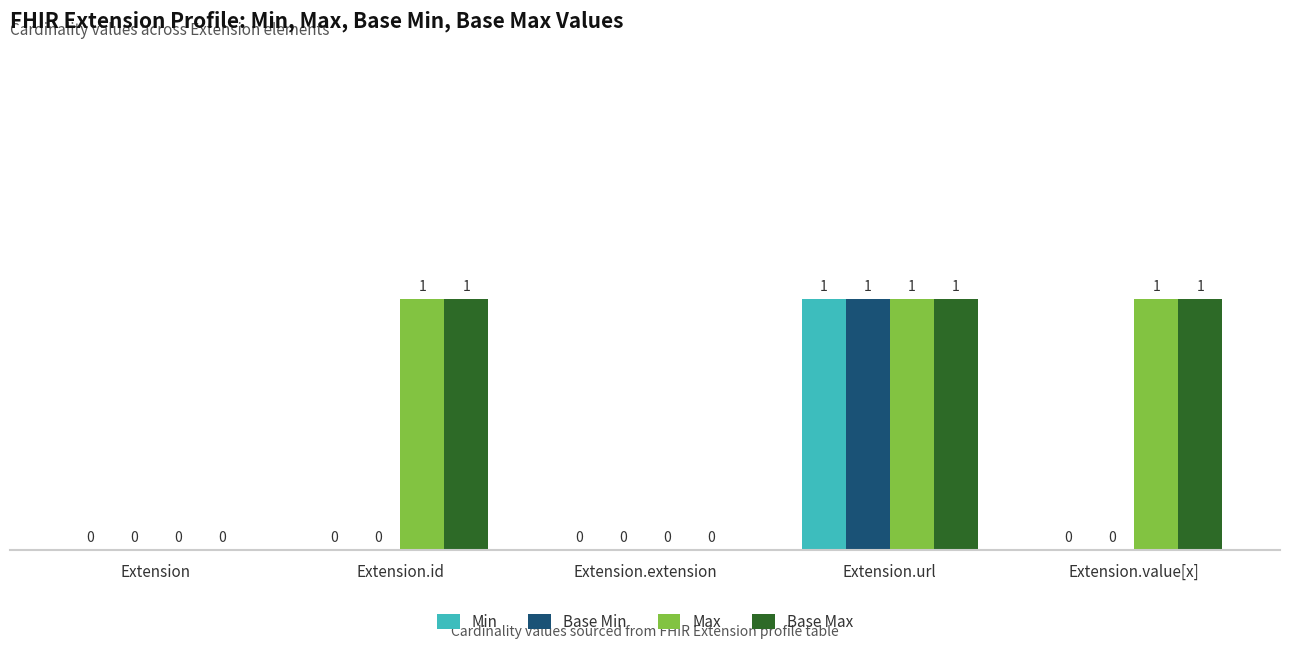

True or false: Base Min has a value of 0 at Extension.extension.

True